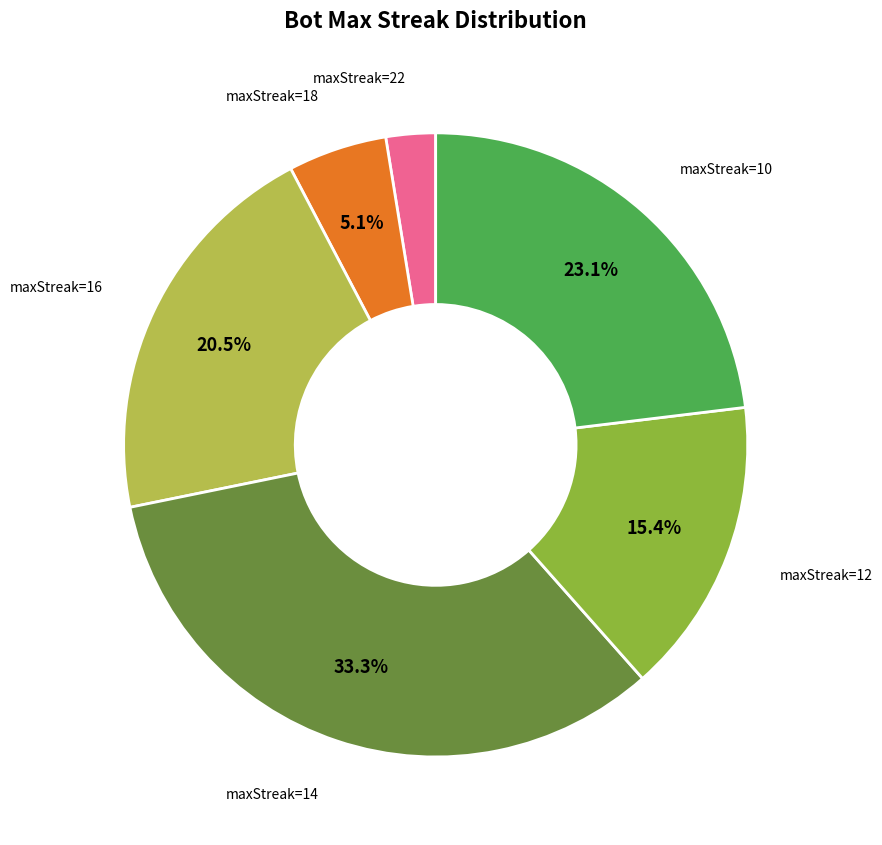

Does any single category account for the majority?

No